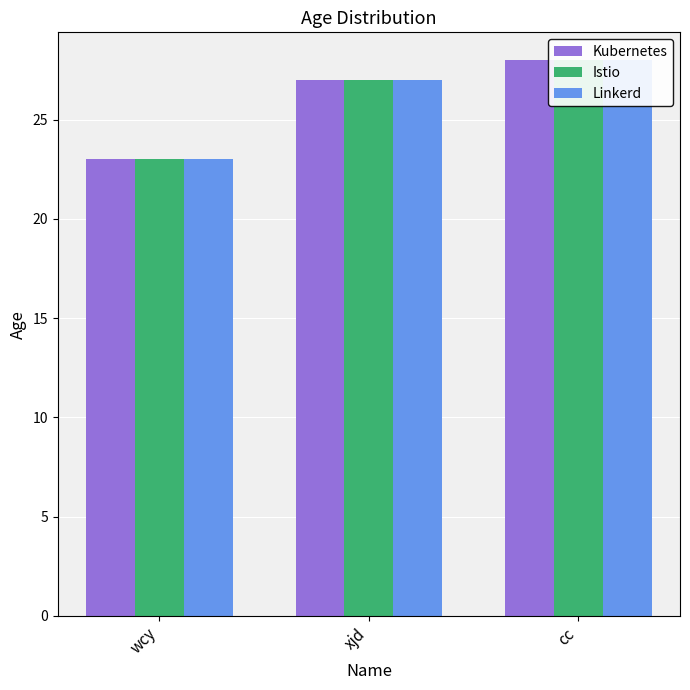

Between xjd and cc, which series saw the biggest shift?

Kubernetes